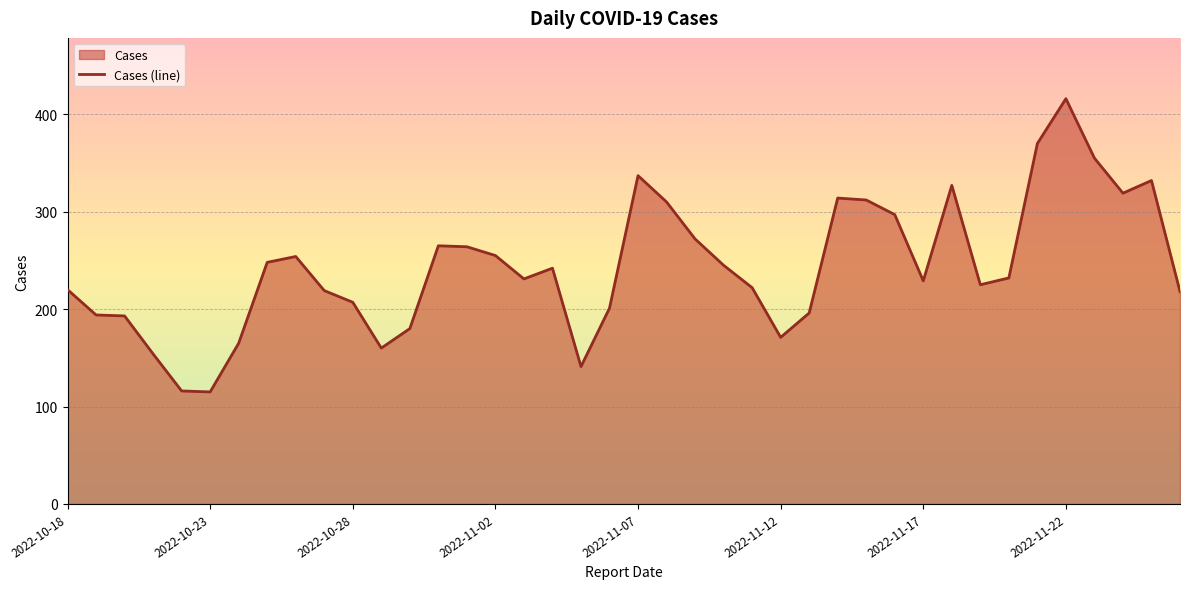

Which category has the highest value across all series?

2022-11-22